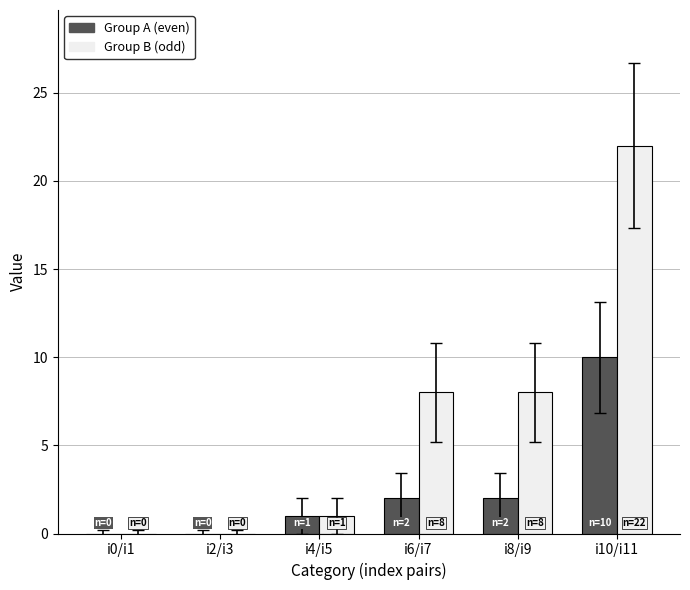

What is the sum of all Group A (even) values?

15